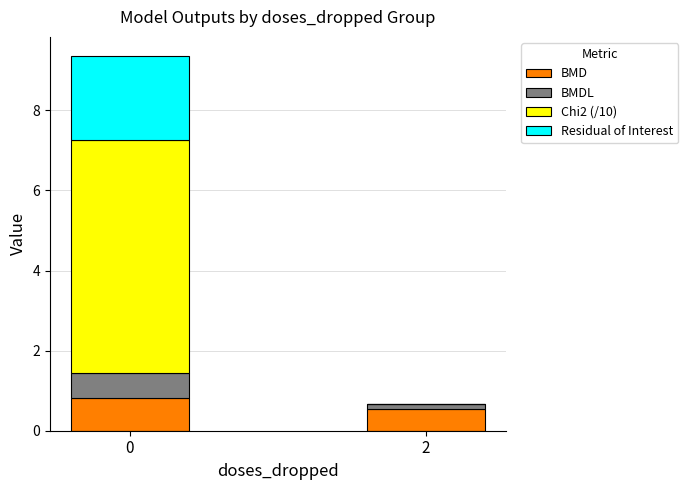

How many categories are shown in the chart?

2